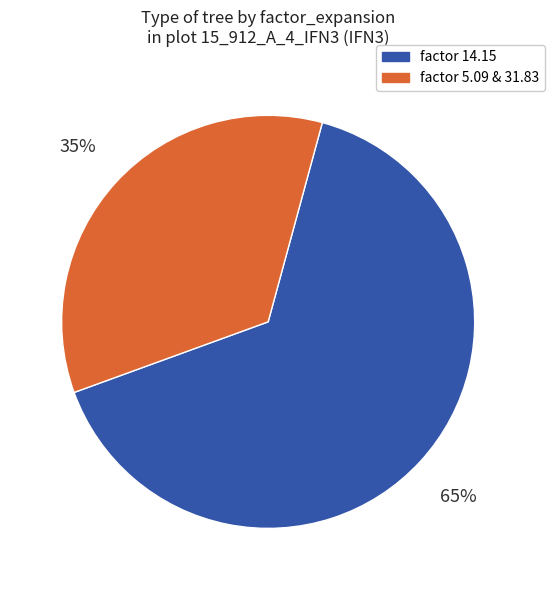

How many segments does this pie chart have?

2